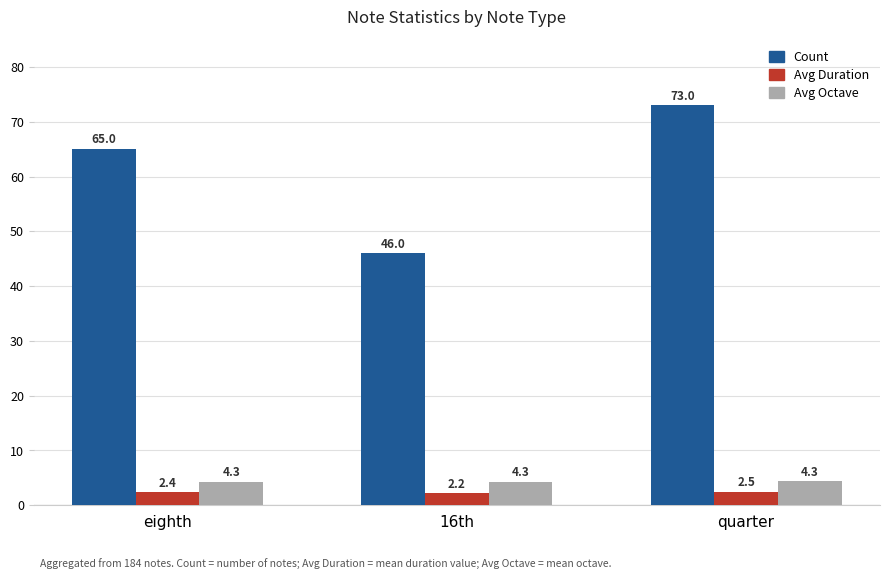

What is the maximum value shown in the chart?

73.0